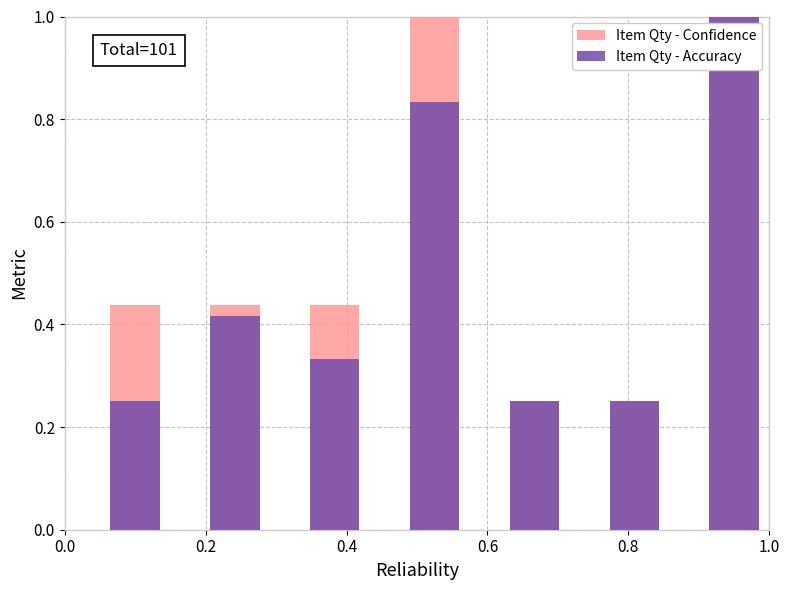

At which label does Item Qty - Confidence reach its minimum?

0.6